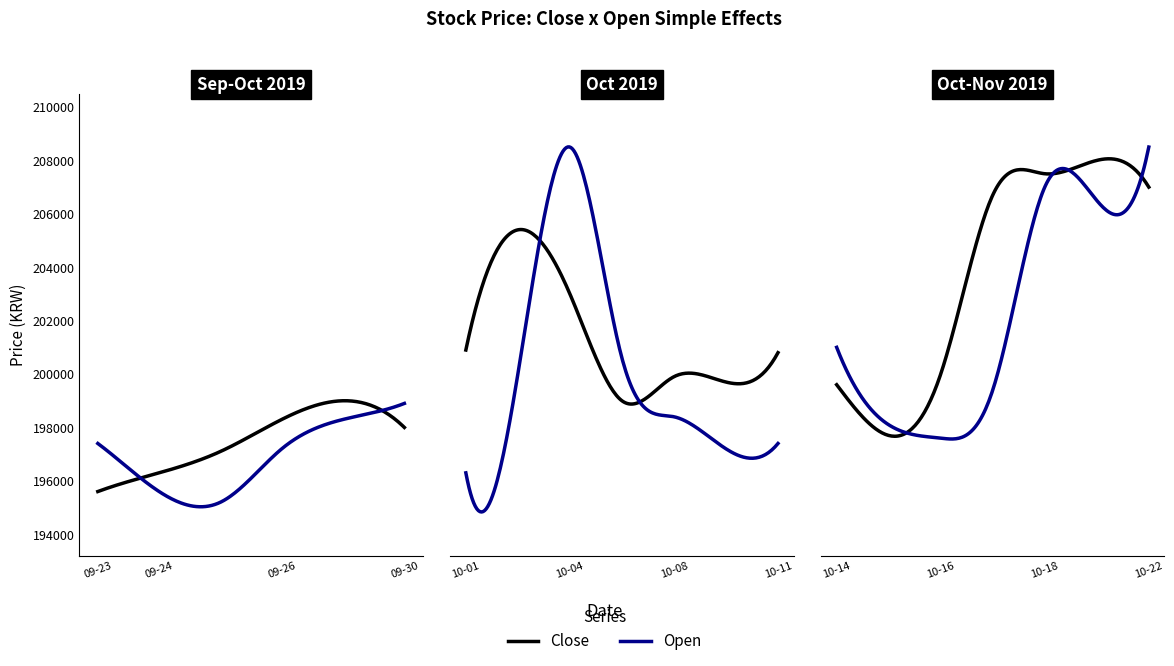

At which category does Close reach its first local valley?

2019-09-30